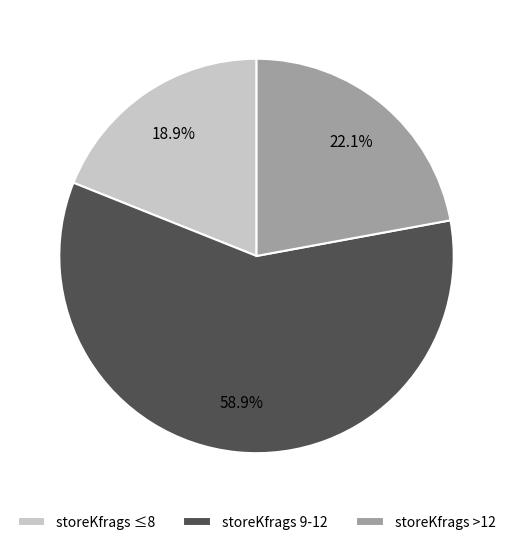

How many segments does this pie chart have?

3